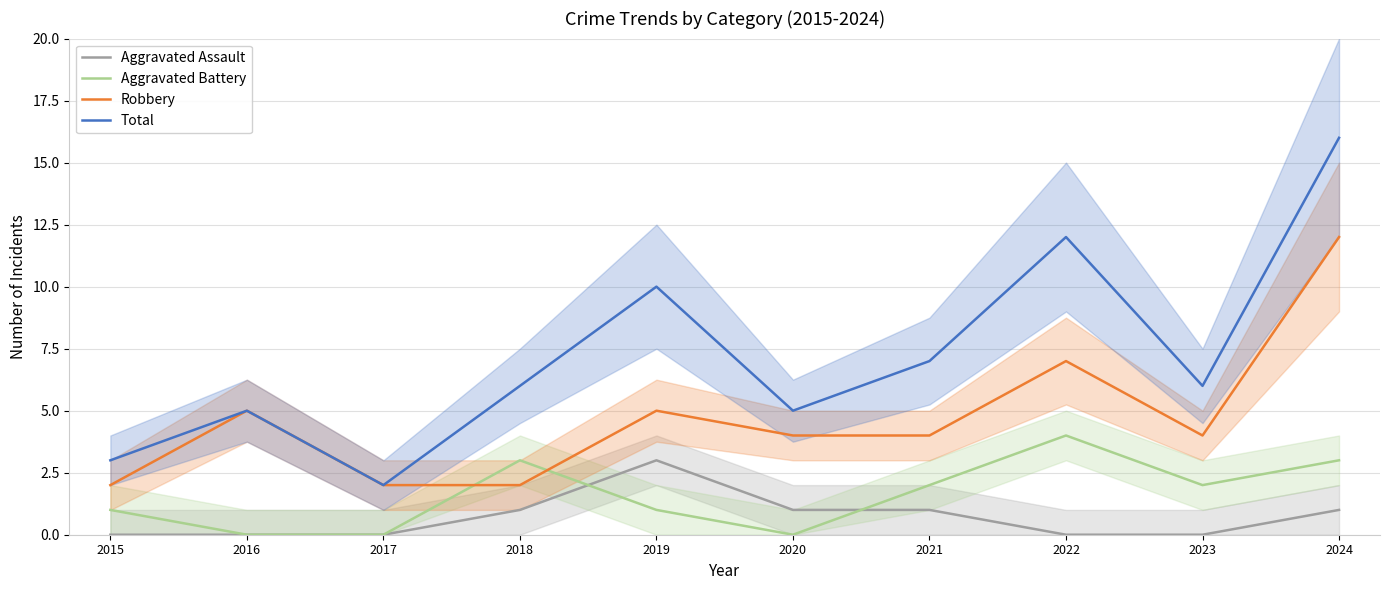

Count the number of data series in this chart.

4